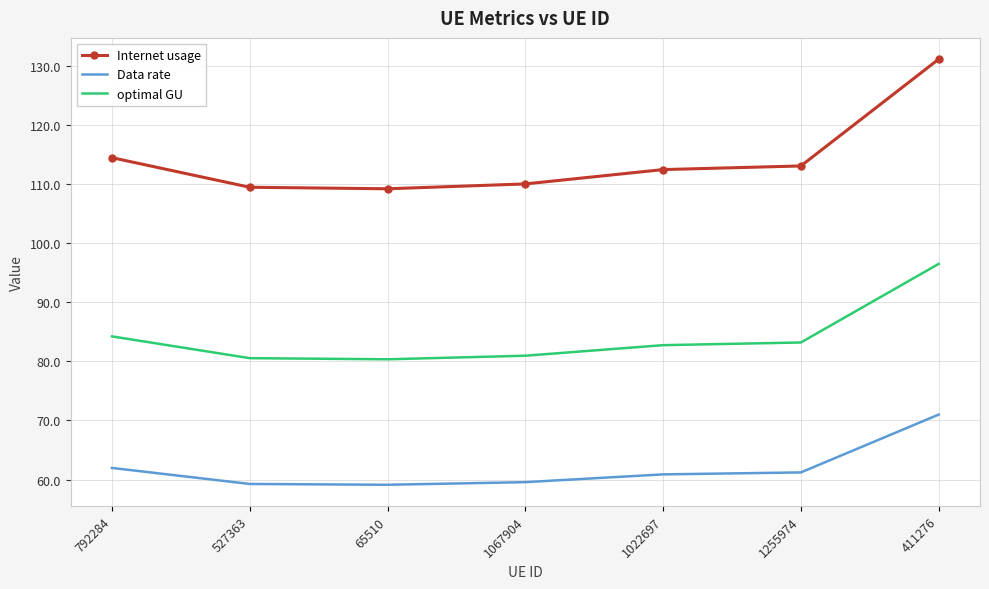

Where is optimal GU nearest to the value 88?

792284